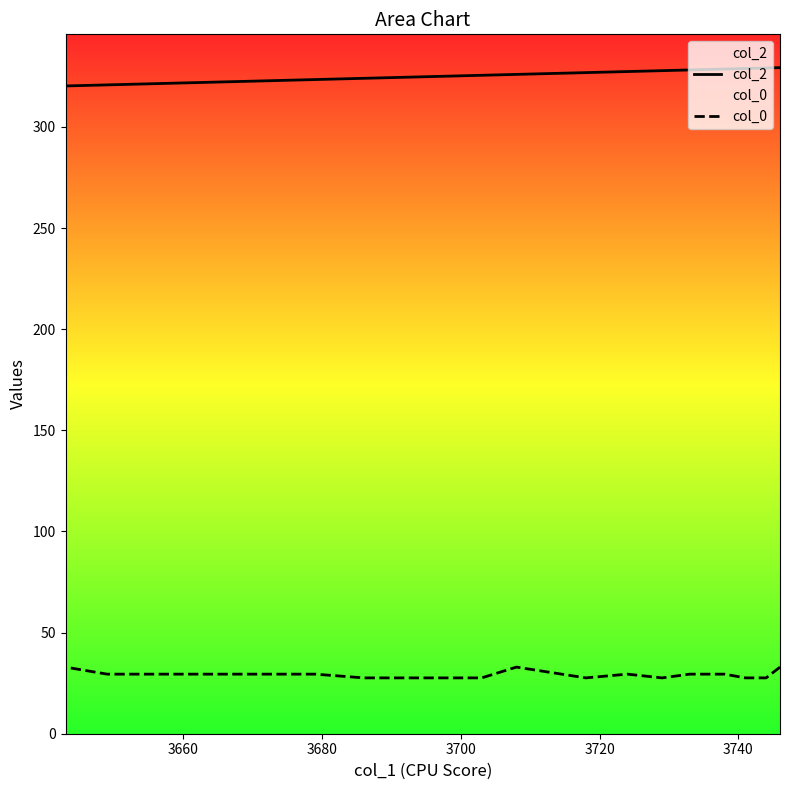

True or false: col_0 has a value of 49.8 at 15.

False